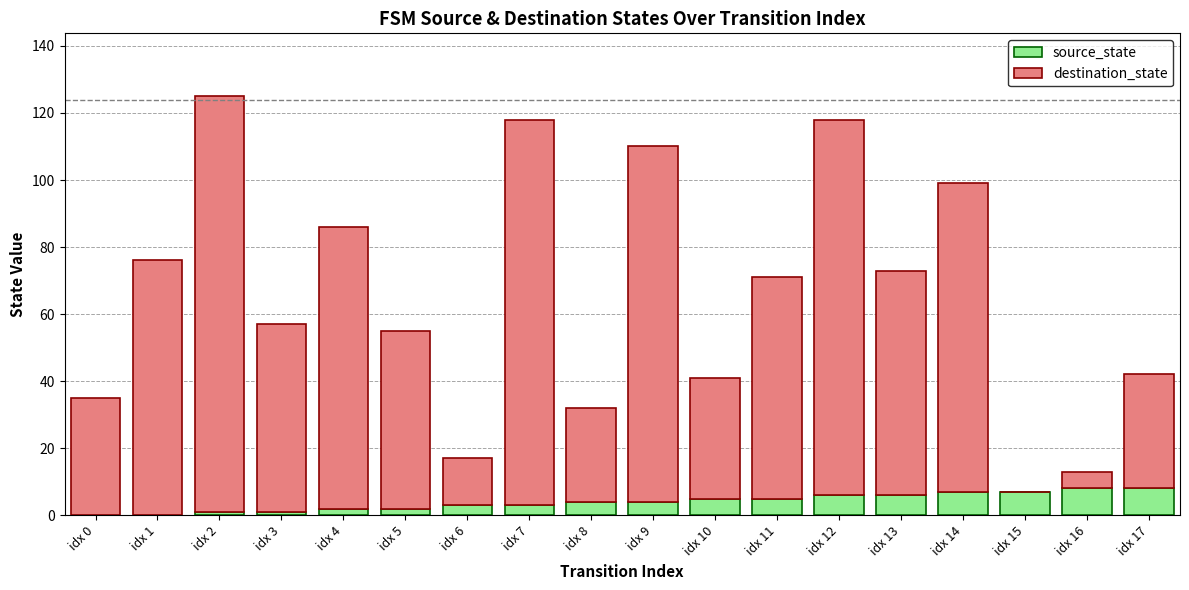

At which category is the sum across all series the highest?

idx 2